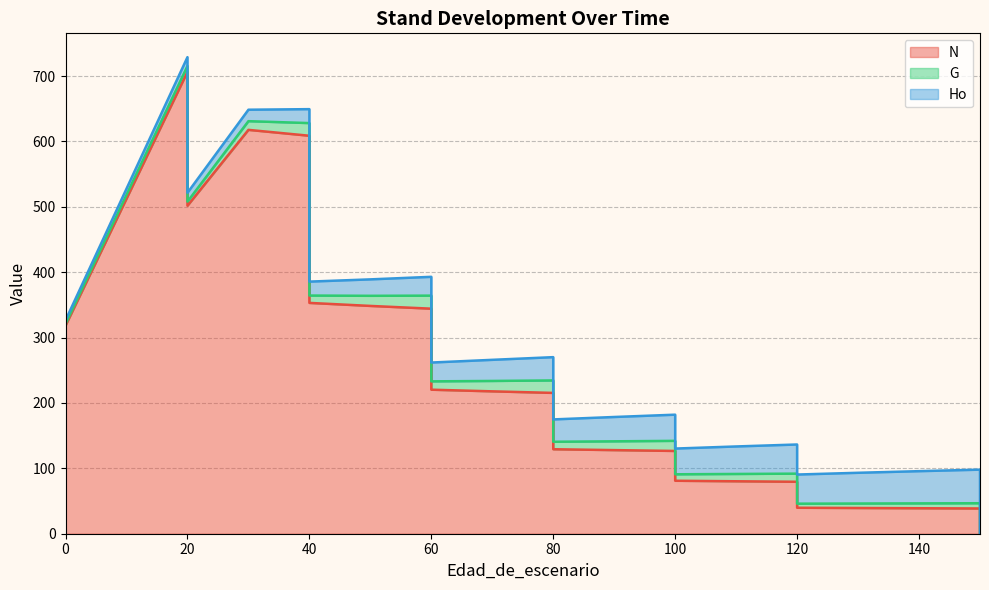

In N (line), how many points are lower than both neighbors (excluding endpoints)?

1